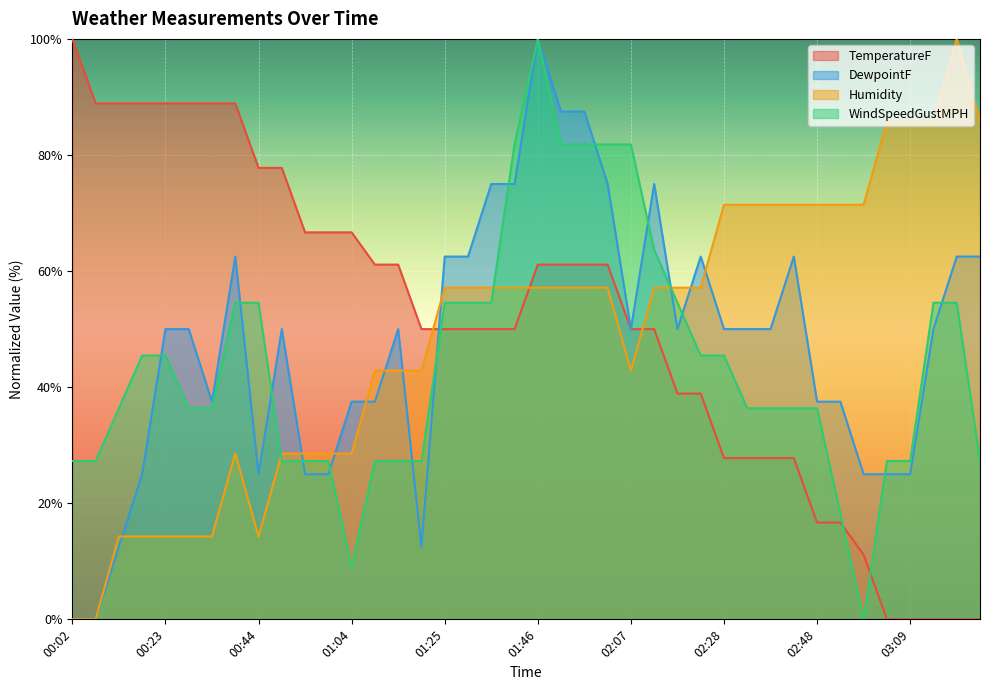

What is the average value of the Humidity series?

49.3